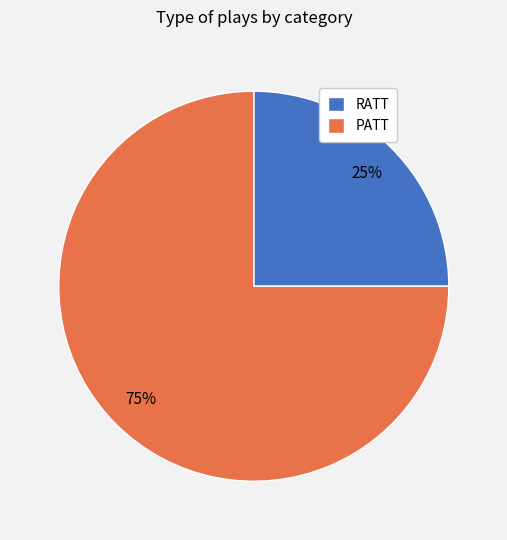

To the nearest percent, what is the combined percentage of RATT and PATT?

100%